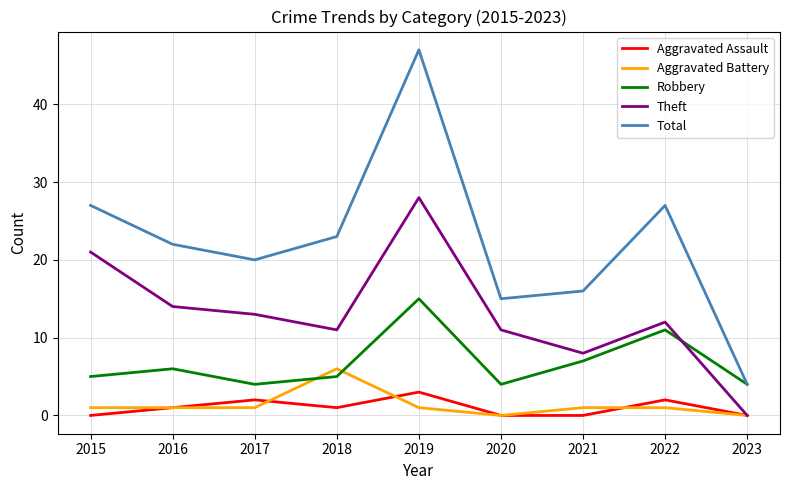

Read the Aggravated Assault value at 2022.

2